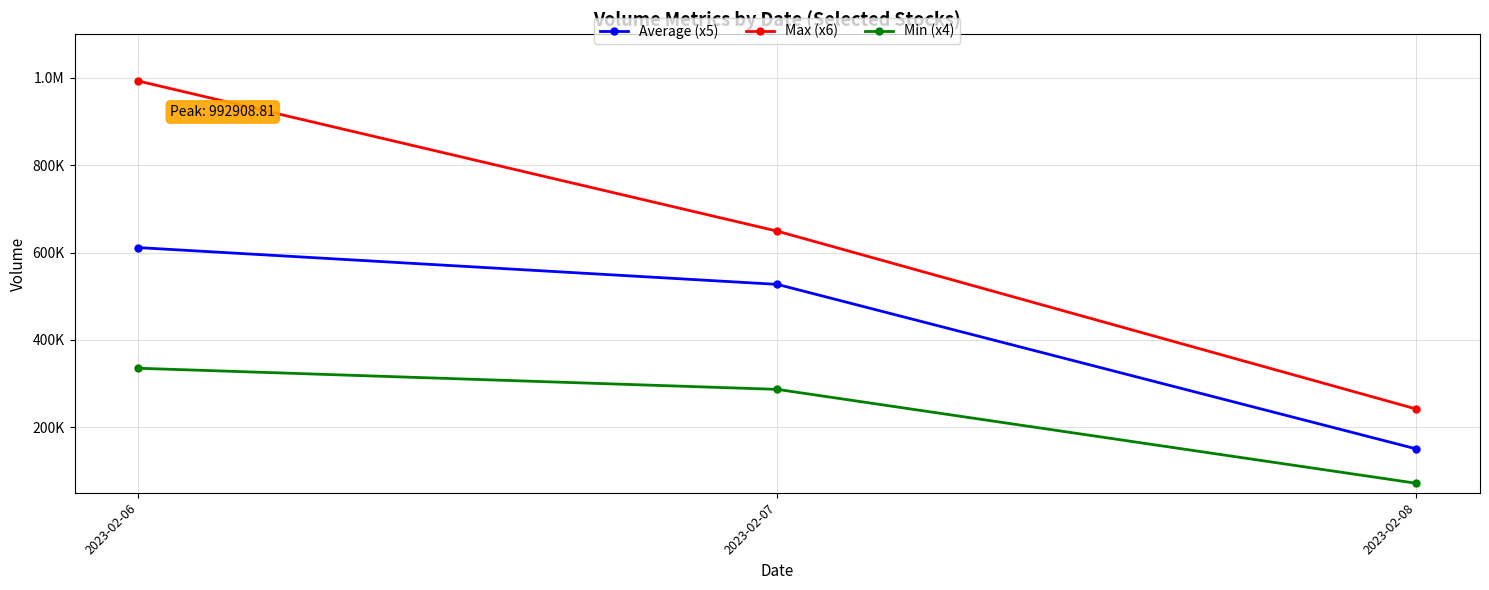

What are all the series names shown in the legend?

Average (x5), Max (x6), Min (x4)